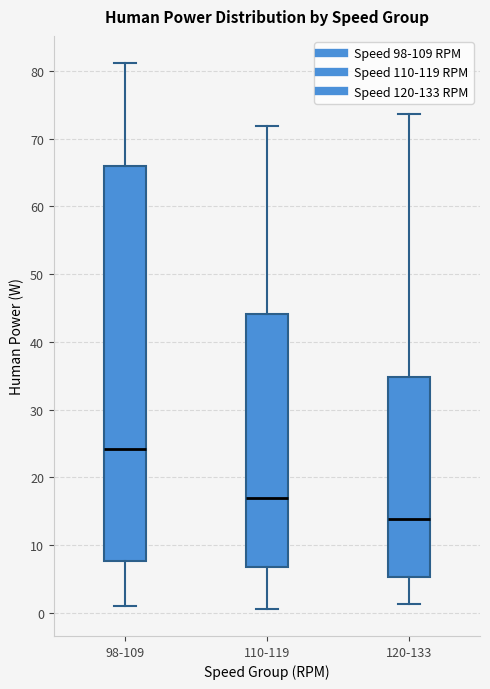

Reading left to right, read every box against the y-axis: the position of its median line, the range the box covers, and the ends of its whiskers. The values are not printed on the chart, so give them approximately, as read against the axis.

98-109: median 24, box 8 to 66, whiskers 1 to 81
110-119: median 17, box 7 to 44, whiskers 1 to 72
120-133: median 14, box 5 to 35, whiskers 1 to 74